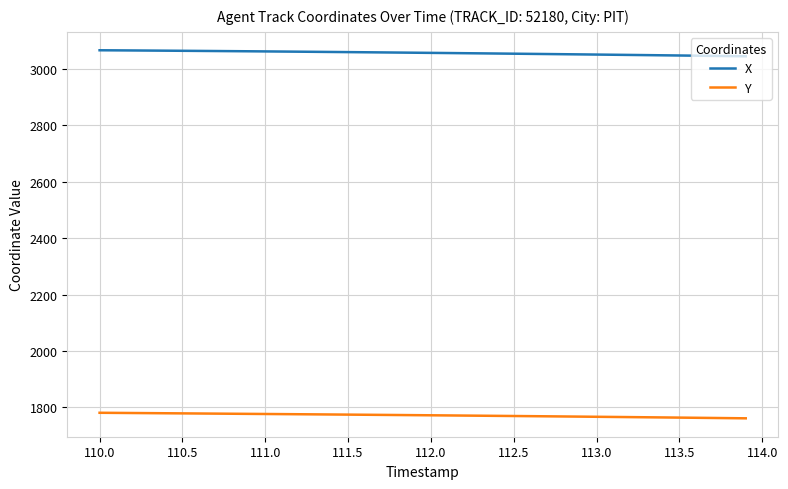

True or false: Y and X cross at least once.

False